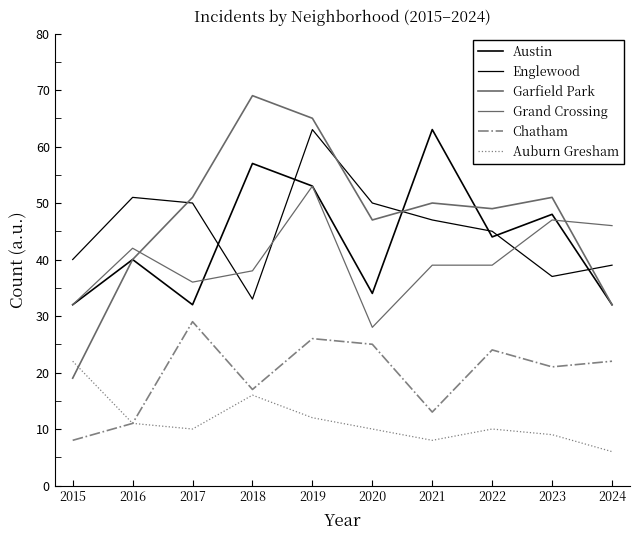

Count the number of categories in the chart.

10